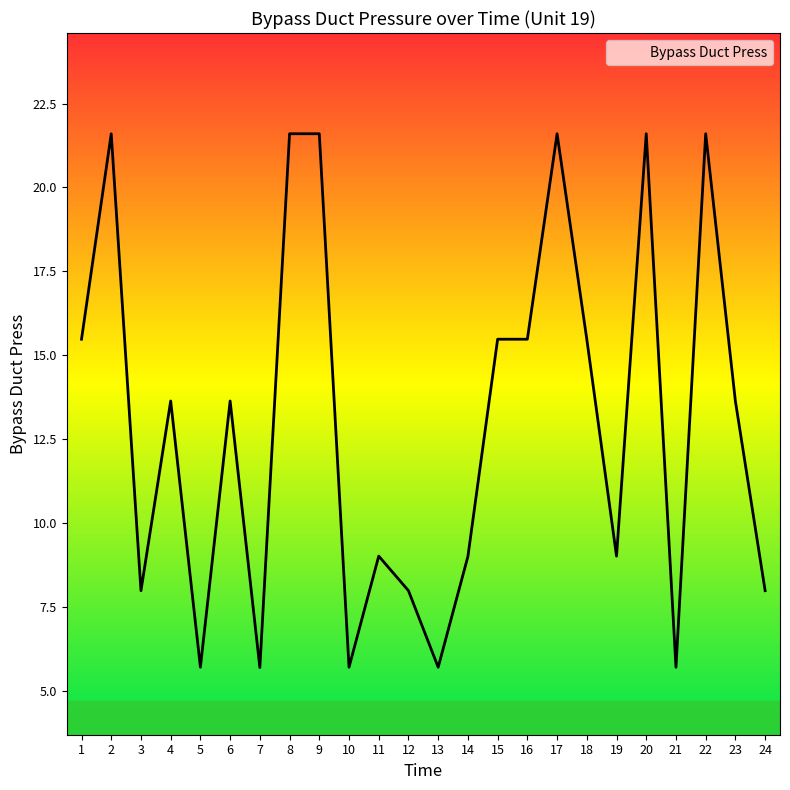

What is the smallest value displayed?

5.7